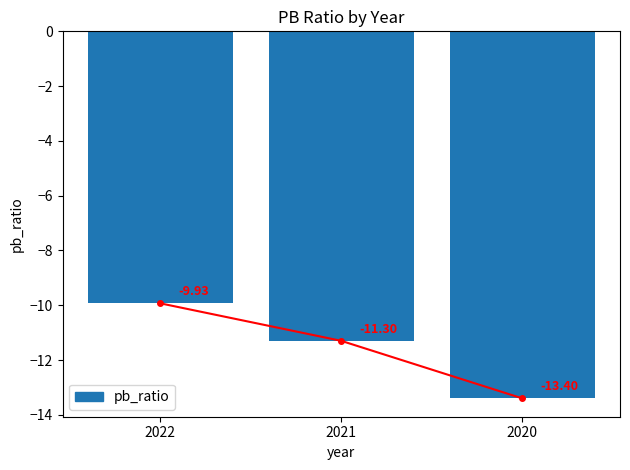

Reading left to right, list all the values displayed in this chart.

2022=-9.9	2021=-11.3	2020=-13.4